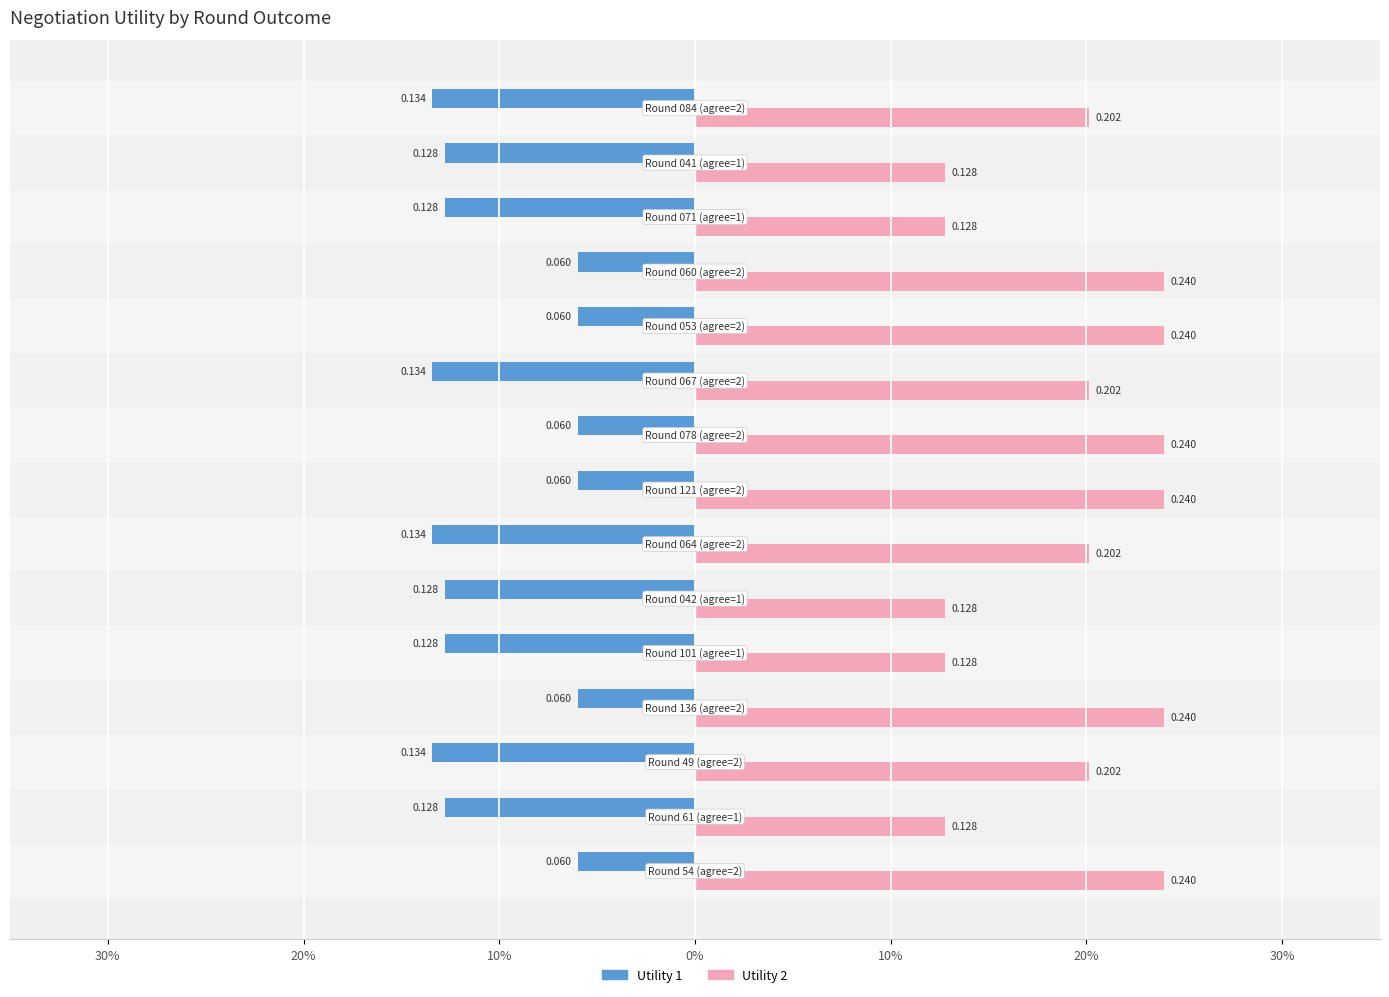

Reading right to left, extract all data points from this chart.

Utility 1: -0.1	-0.1	-0.1	-0.1	-0.1	-0.1	-0.1	-0.1	-0.1	-0.1	-0.1	-0.1	-0.1	-0.1	-0.1
Utility 2: 0.2	0.1	0.1	0.2	0.2	0.2	0.2	0.2	0.2	0.1	0.1	0.2	0.2	0.1	0.2